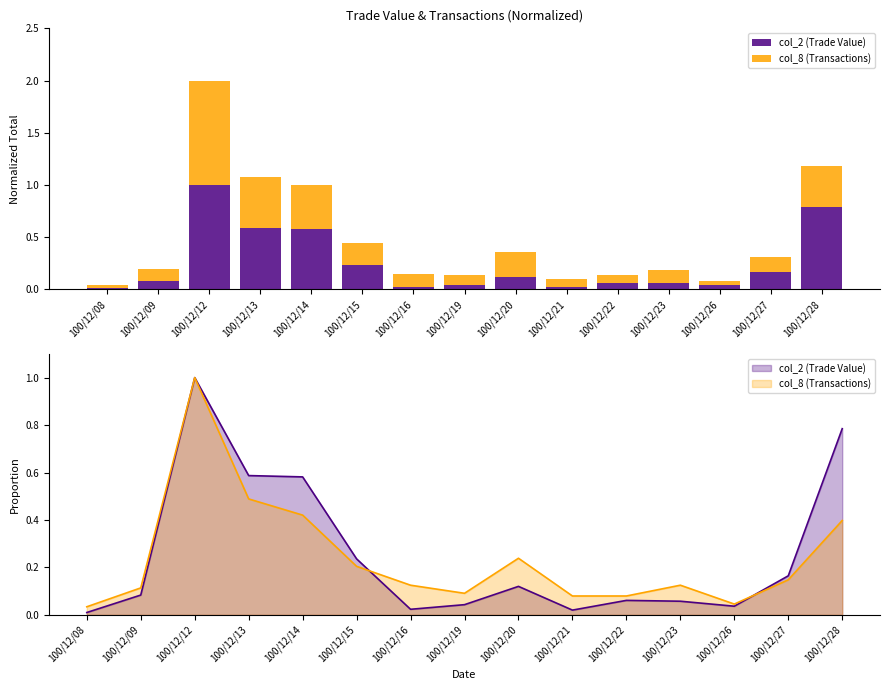

At which category does the chart reach its minimum across all series?

100/12/08